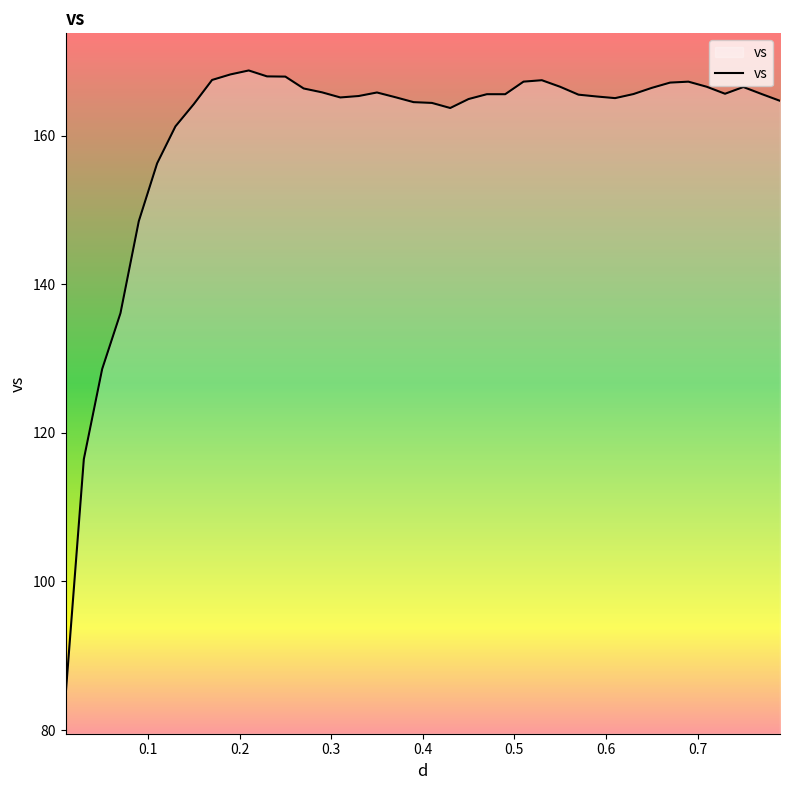

What is the maximum value shown in the chart?

168.8